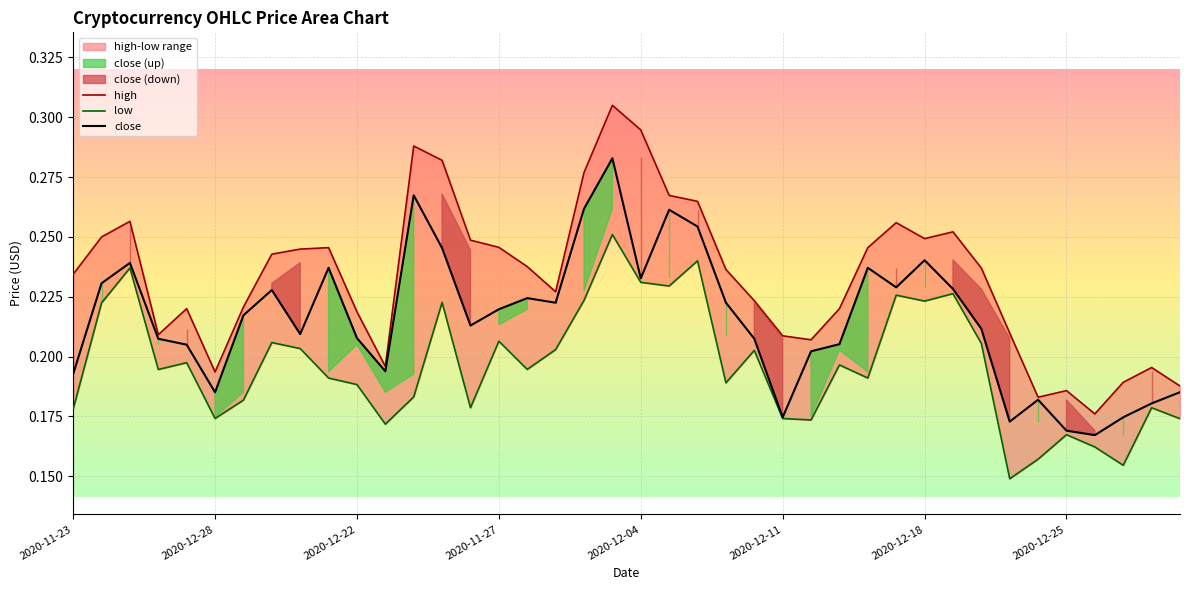

List the series in order of their peak value, lowest first.

low, close, high